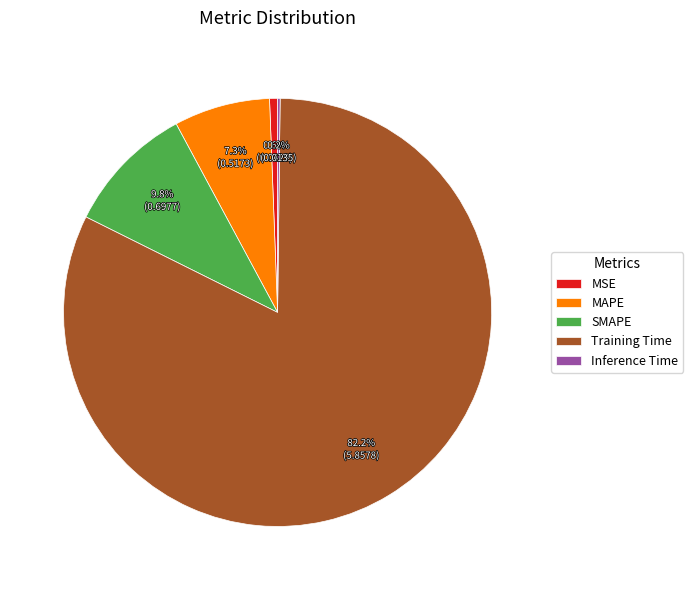

Does any single category account for the majority?

Yes